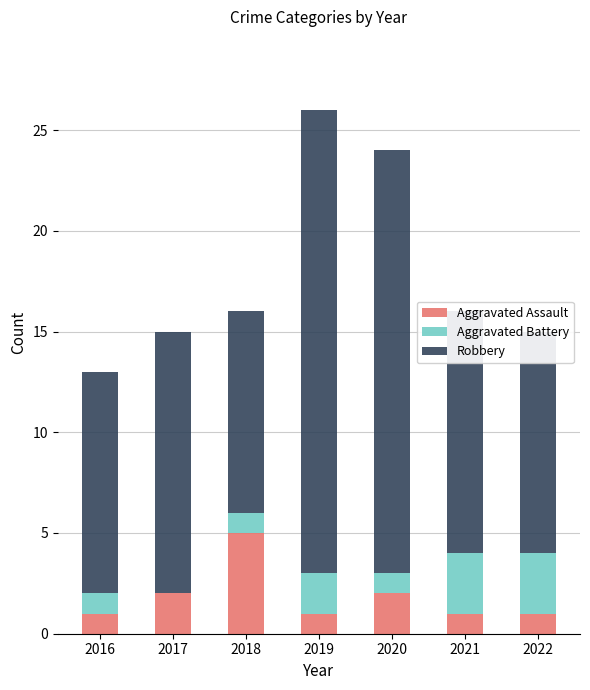

What is the total value across all series at 2020?

24